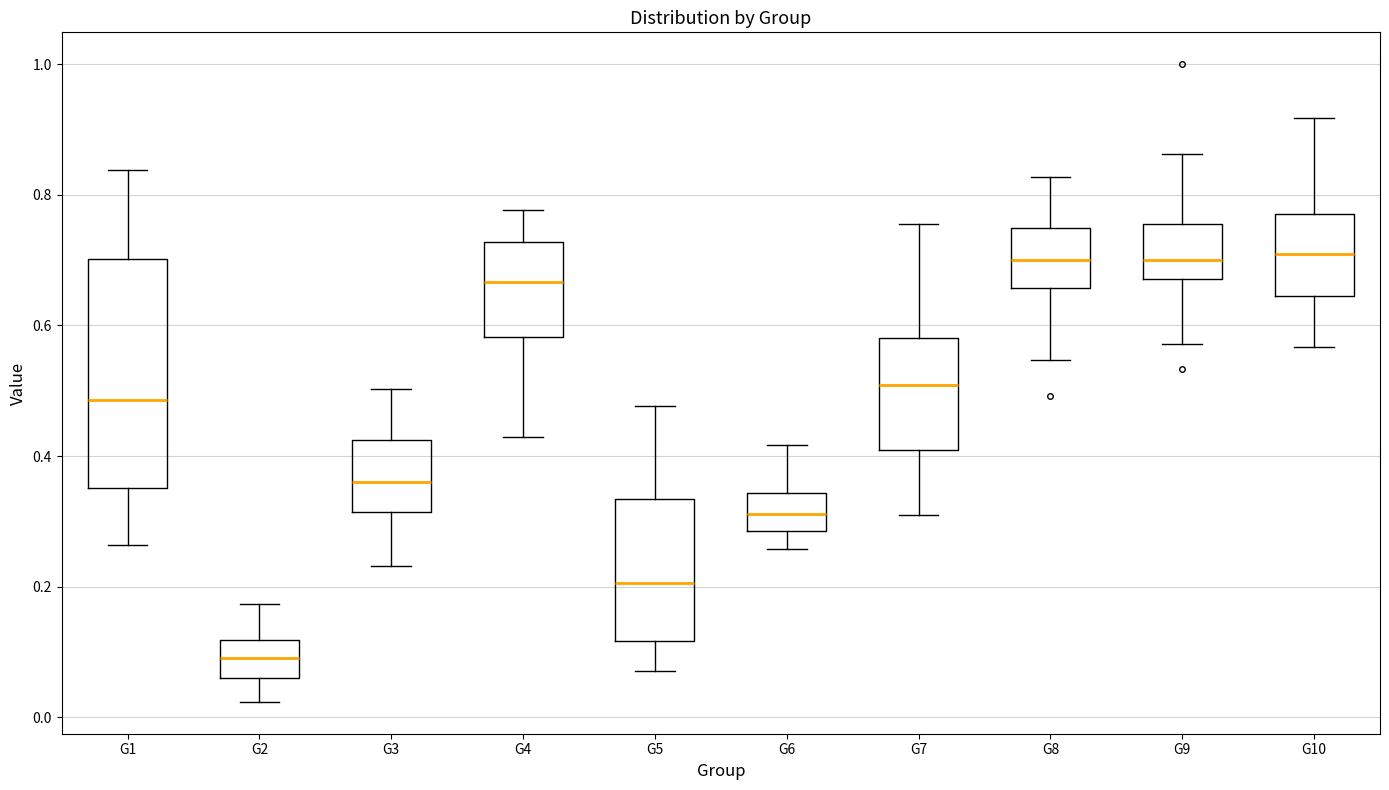

Reading left to right, read every box against the y-axis: the position of its median line, the range the box covers, and the ends of its whiskers. The values are not printed on the chart, so give them approximately, as read against the axis.

G1: median 0.48, box 0.36 to 0.70, whiskers 0.26 to 0.84
G2: median 0.10, box 0.06 to 0.12, whiskers 0.02 to 0.18
G3: median 0.36, box 0.32 to 0.42, whiskers 0.24 to 0.50
G4: median 0.66, box 0.58 to 0.72, whiskers 0.42 to 0.78
G5: median 0.20, box 0.12 to 0.34, whiskers 0.08 to 0.48
G6: median 0.32, box 0.28 to 0.34, whiskers 0.26 to 0.42
G7: median 0.50, box 0.40 to 0.58, whiskers 0.30 to 0.76
G8: median 0.70, box 0.66 to 0.74, whiskers 0.54 to 0.82
G9: median 0.70, box 0.68 to 0.76, whiskers 0.58 to 0.86
G10: median 0.70, box 0.64 to 0.78, whiskers 0.56 to 0.92